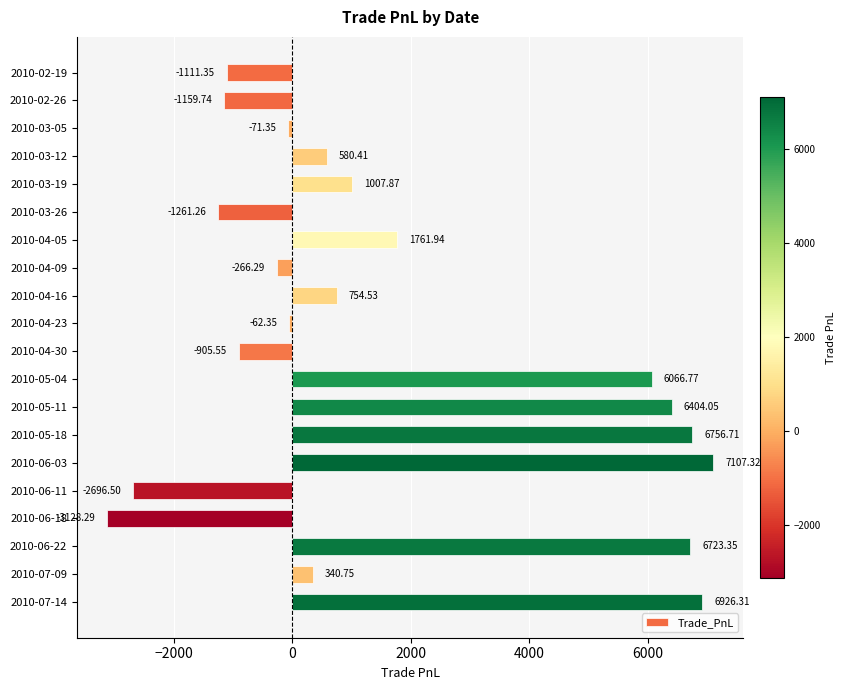

Rank the categories by value from lowest to highest.

2010-06-18, 2010-06-11, 2010-03-26, 2010-02-26, 2010-02-19, 2010-04-30, 2010-04-09, 2010-03-05, 2010-04-23, 2010-07-09, 2010-03-12, 2010-04-16, 2010-03-19, 2010-04-05, 2010-05-04, 2010-05-11, 2010-06-22, 2010-05-18, 2010-07-14, 2010-06-03